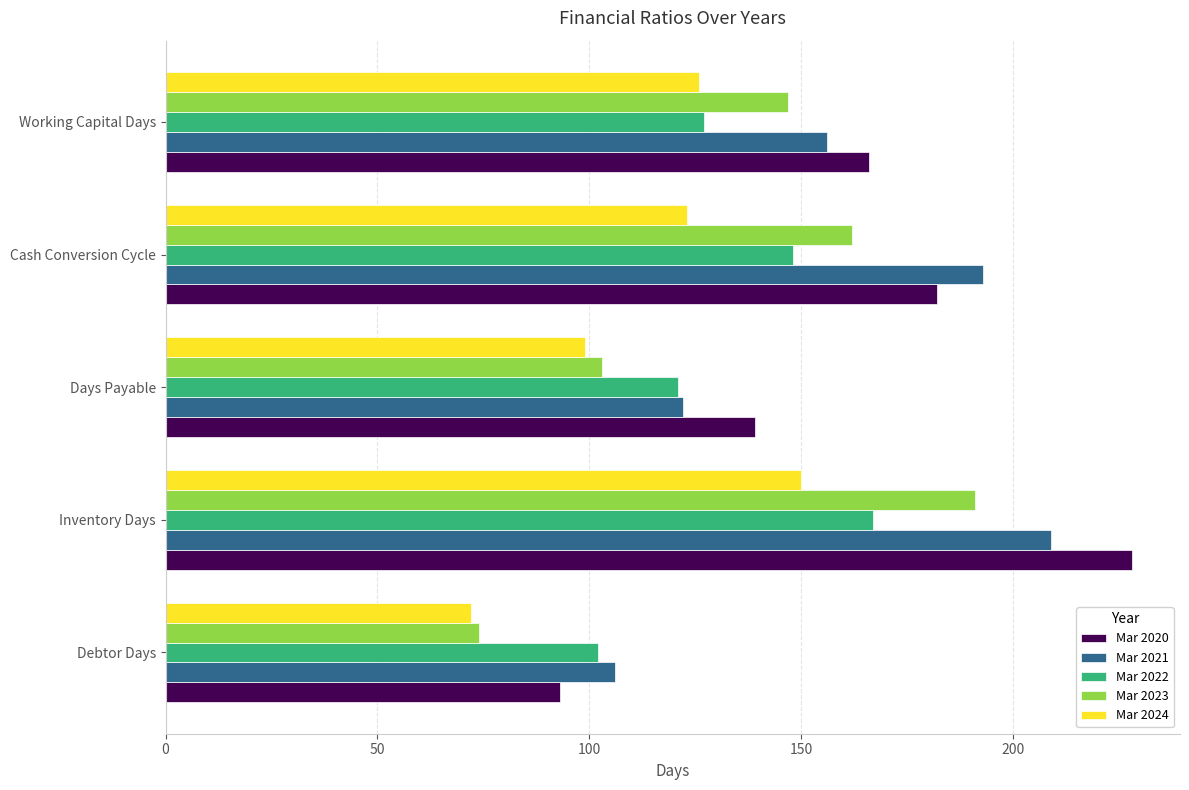

Is the value of Mar 2022 at Debtor Days greater than the value of Mar 2023 at Inventory Days?

No